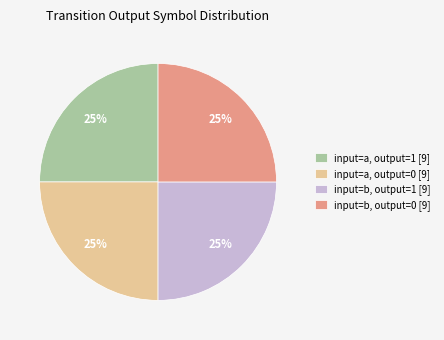

Is it true that input=a, output=1 [9] is 11% of the pie?

False